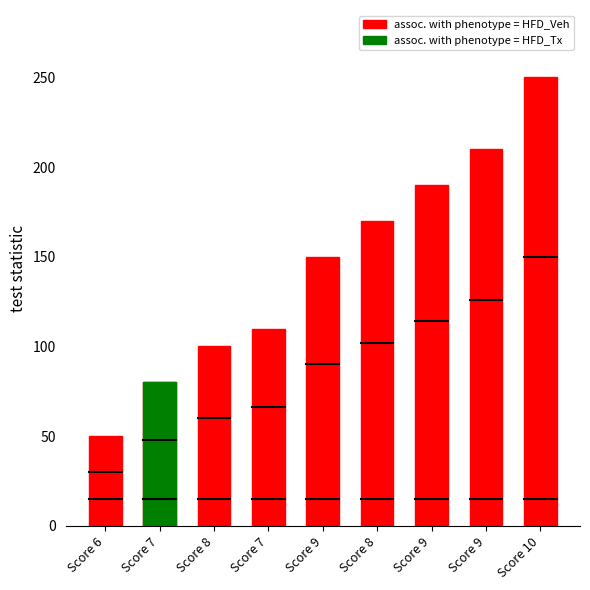

At which category does the chart reach its minimum across all series?

Score 6